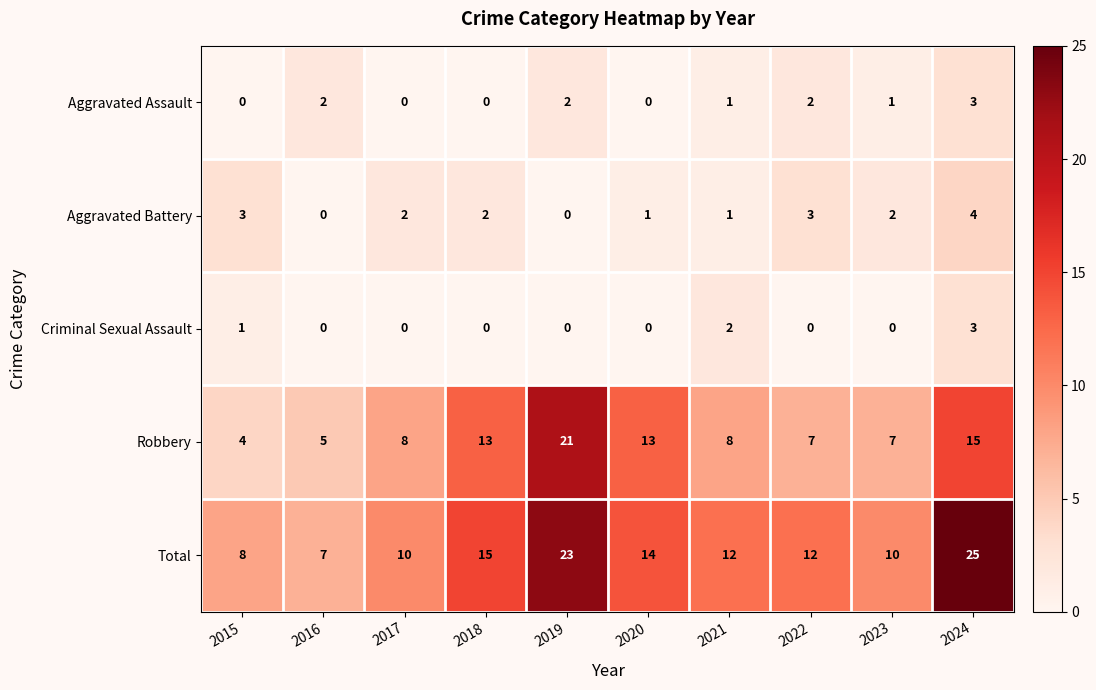

How many categories are shown in the chart?

10